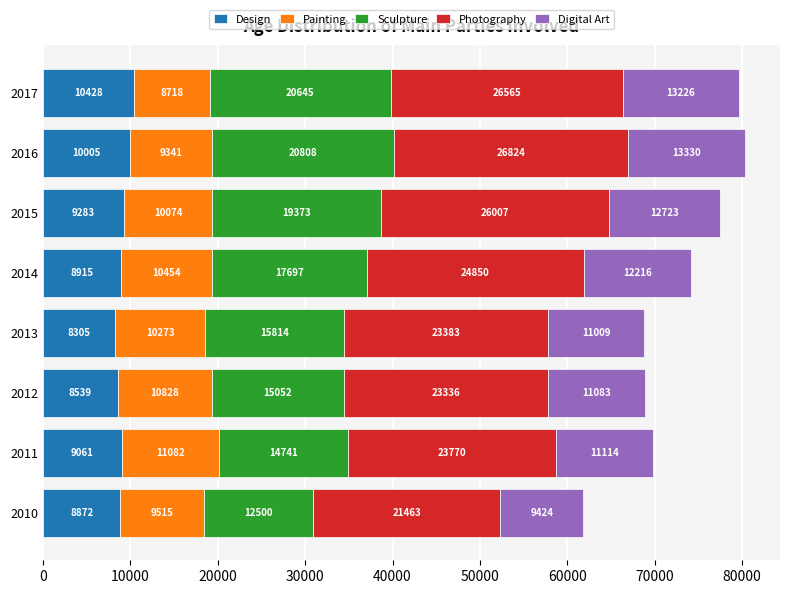

The Design series shows 2165 at 2011. True or false?

False